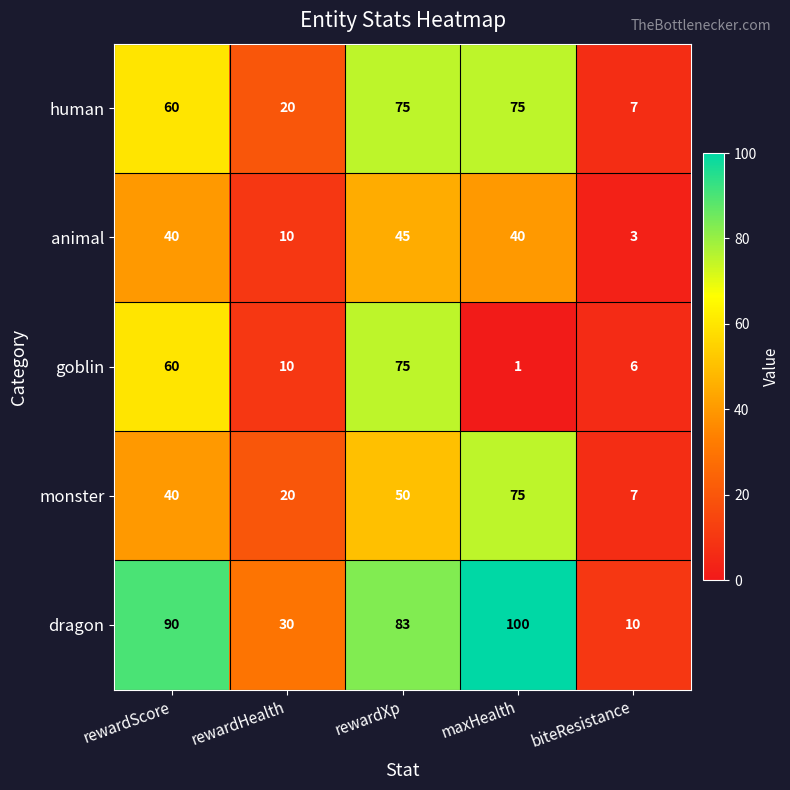

Reading left to right, list all the values displayed in this chart.

human: 60	20	75	75	7
animal: 40	10	45	40	3
goblin: 60	10	75	1	6
monster: 40	20	50	75	7
dragon: 90	30	83	100	10